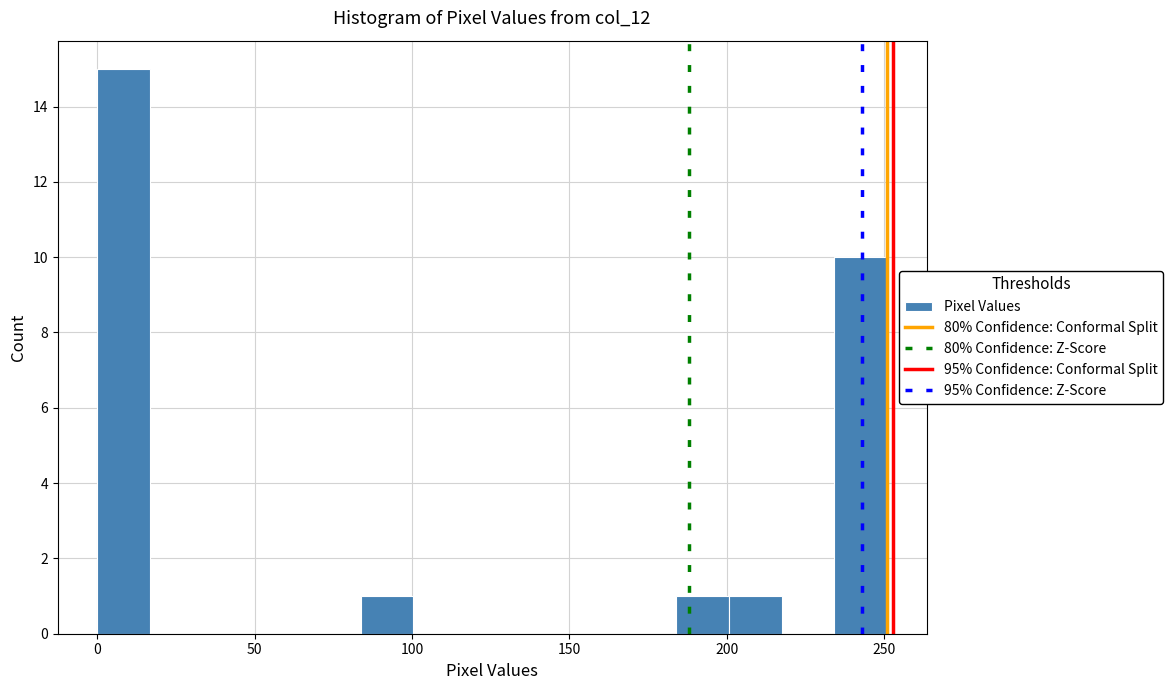

Around what value on the x-axis is the tallest bar? Give the approximate position of its centre, as read against the axis.

10